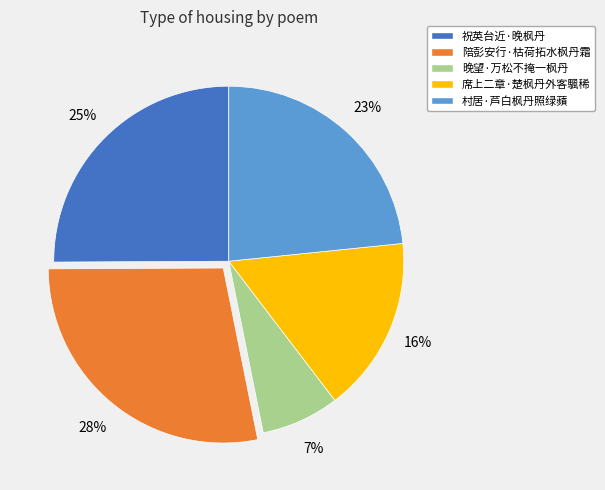

What is the smallest slice in the pie chart?

晚望·万松不掩一枫丹